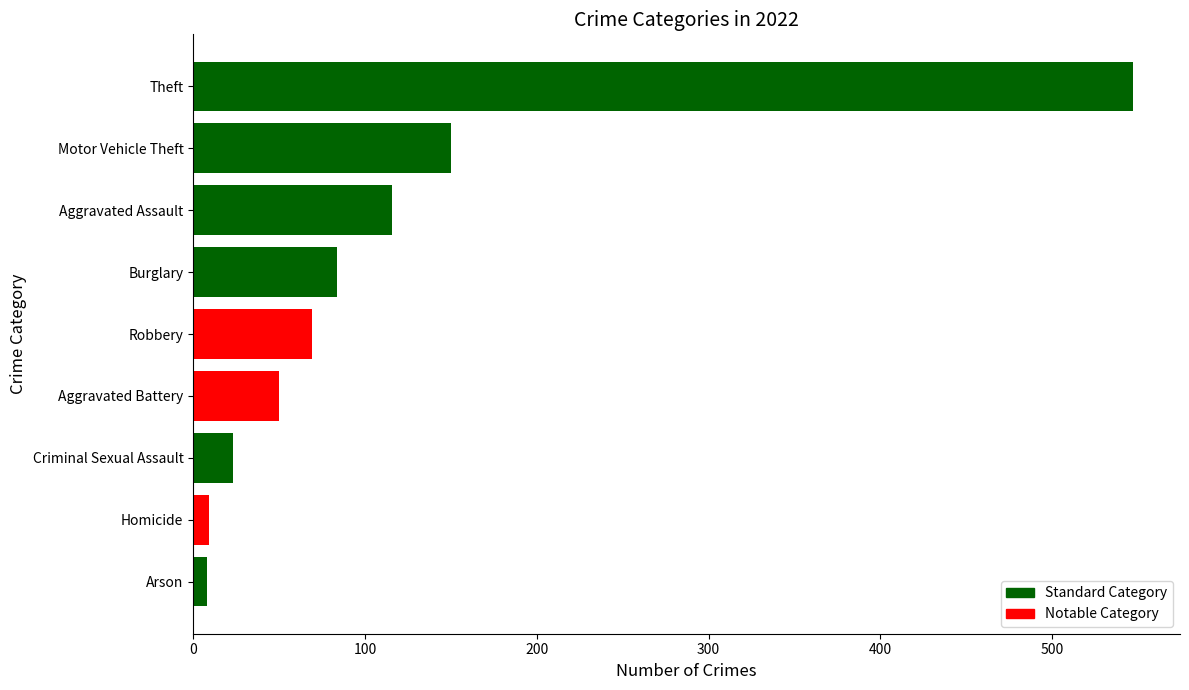

Which category has the highest value across all series?

Theft